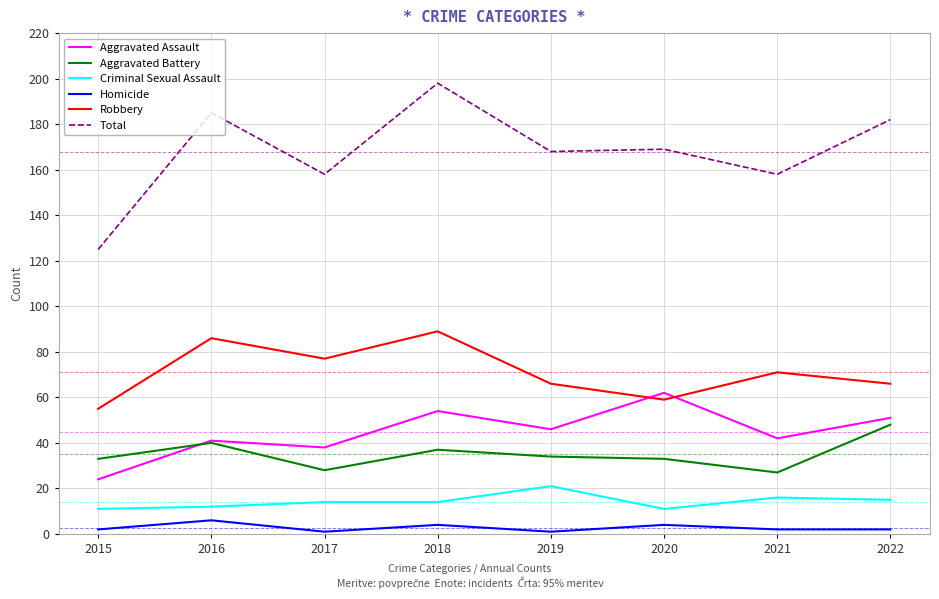

At which category does Robbery reach its first local peak?

2016